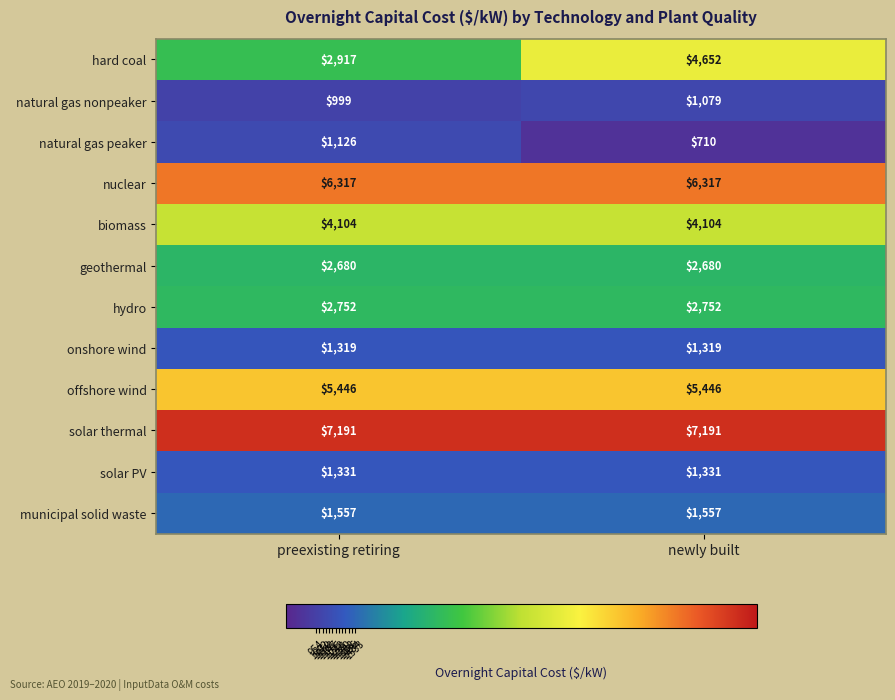

At which category is the sum across all series the highest?

newly built